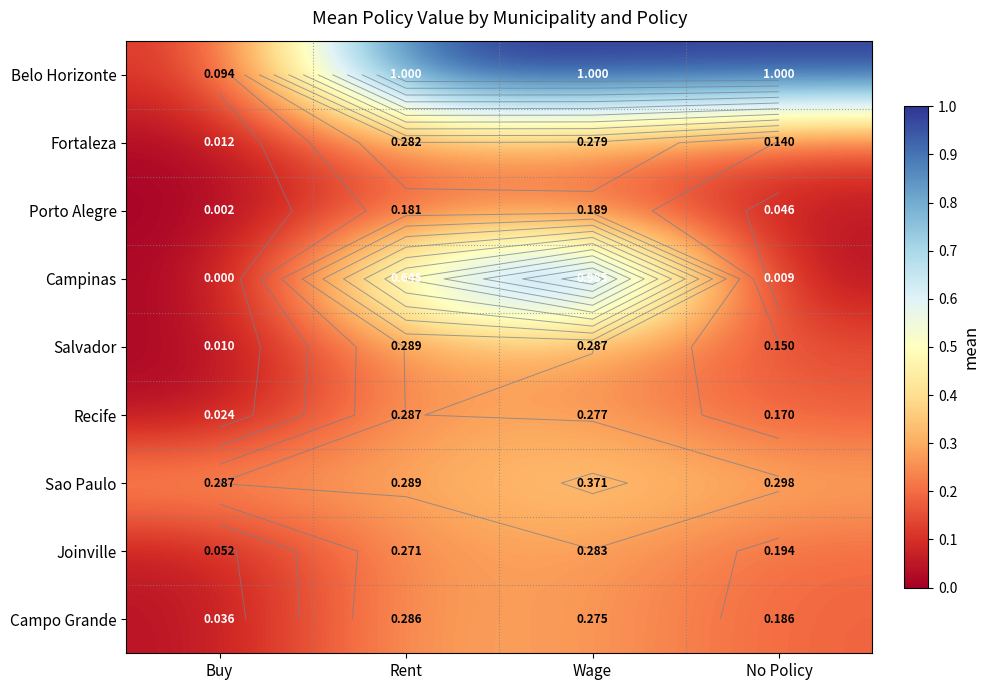

What is the difference between the maximum and minimum values in the Recife series?

0.3